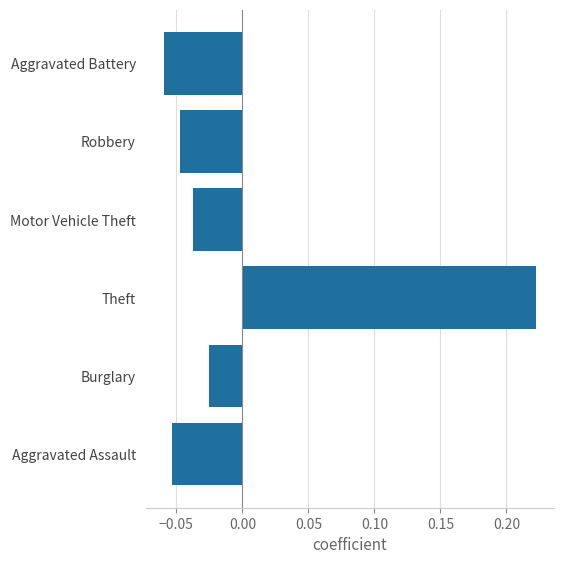

Rank the categories by value from lowest to highest.

Aggravated Battery, Aggravated Assault, Robbery, Motor Vehicle Theft, Burglary, Theft